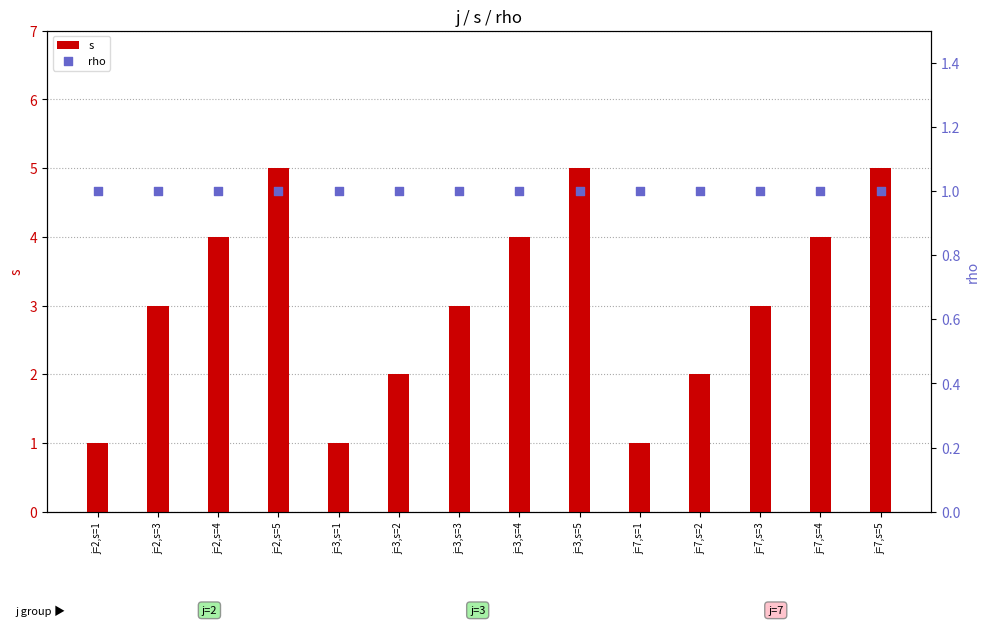

What is the total value across all series at j=3,s=3?

4